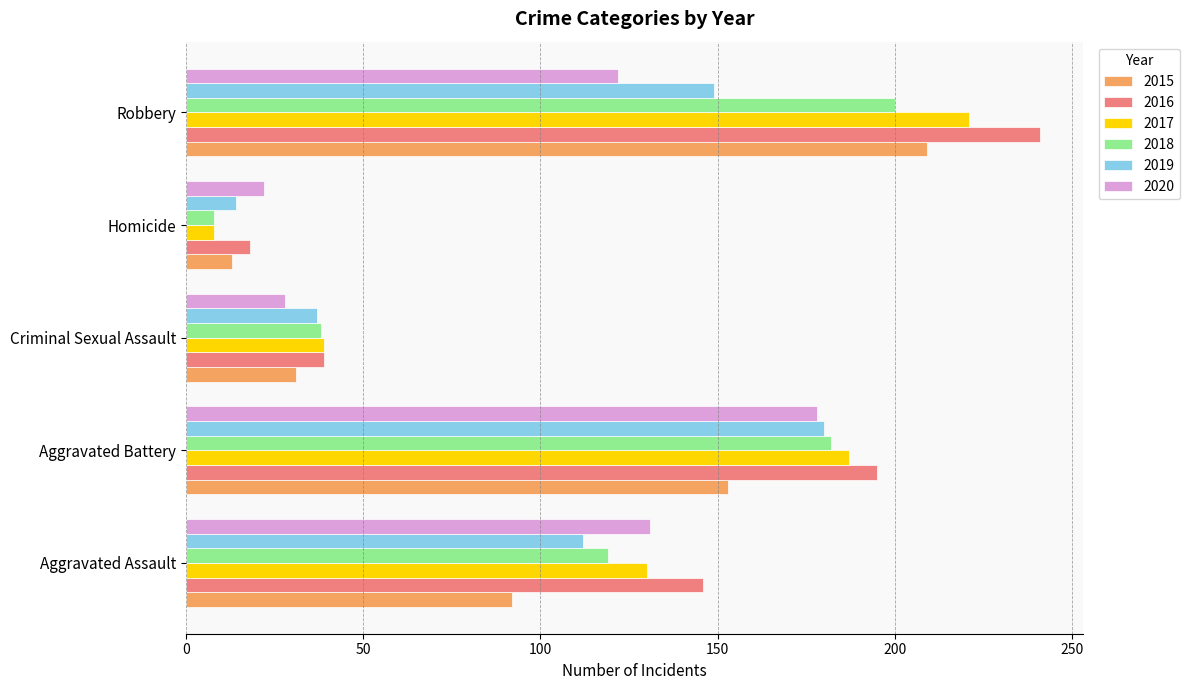

Where is 2020 nearest to the value 100?

Robbery